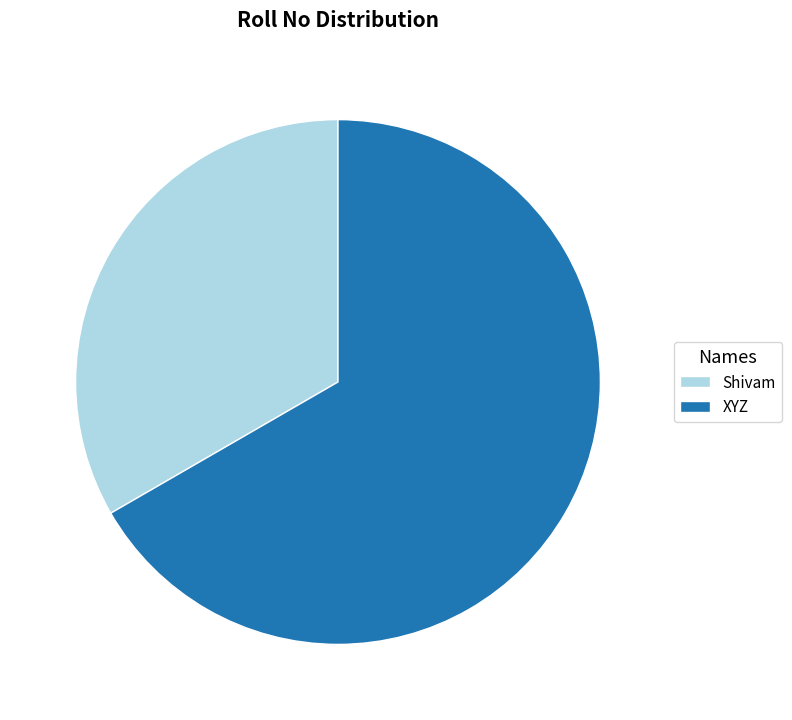

True or false: Shivam accounts for 47% of the total.

False